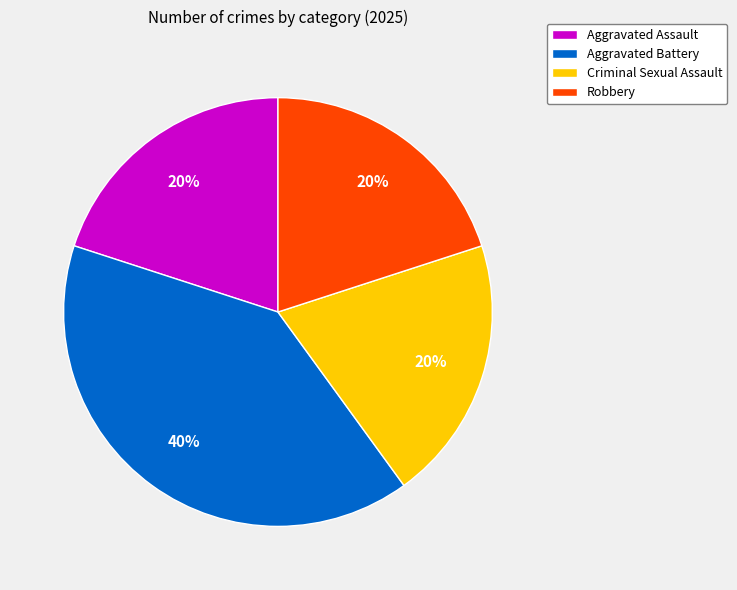

Which slice is the largest?

Aggravated Battery